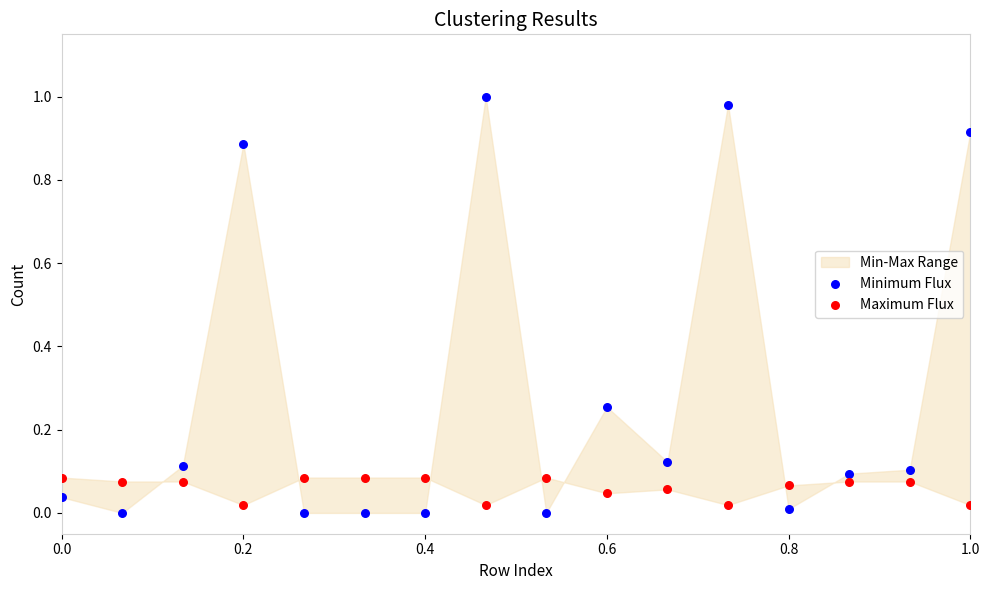

Which series contains the lowest Y value?

Minimum Flux